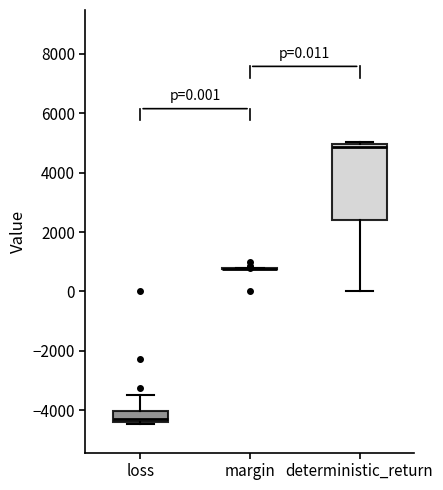

Which box is the tallest, from its lower edge to its upper edge?

deterministic_return